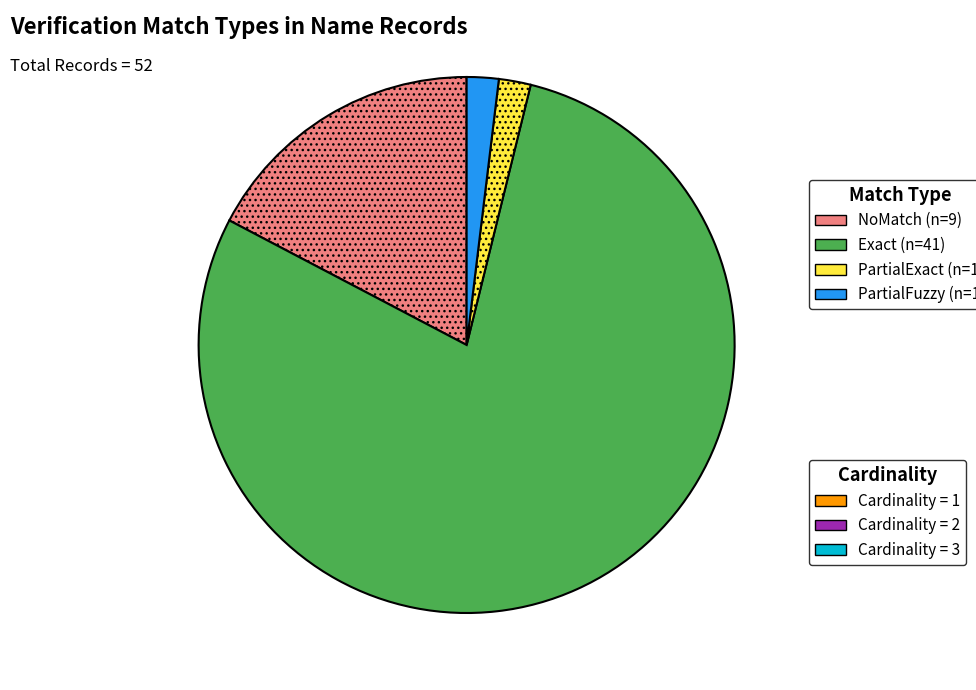

Does any single category account for the majority?

Yes